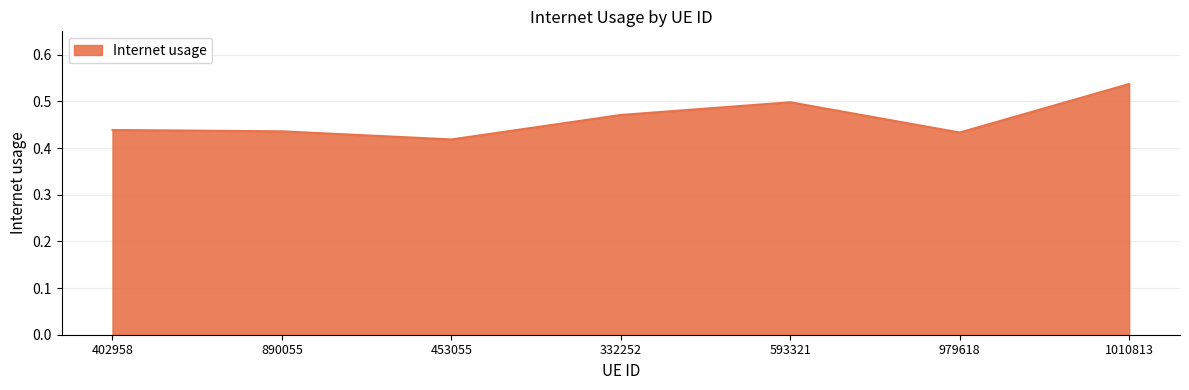

Does the chart display data point markers on the line(s)?

No